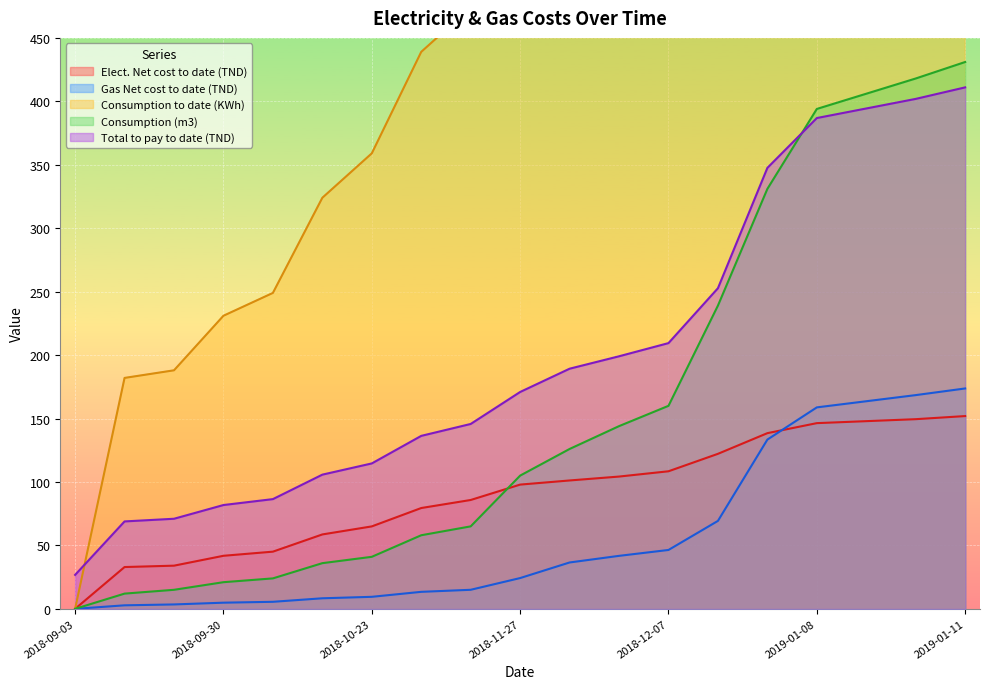

How many lines are shown in the chart?

5